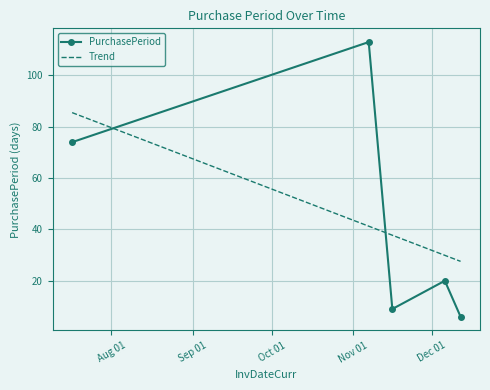

Which series has the largest range (max minus min)?

PurchasePeriod